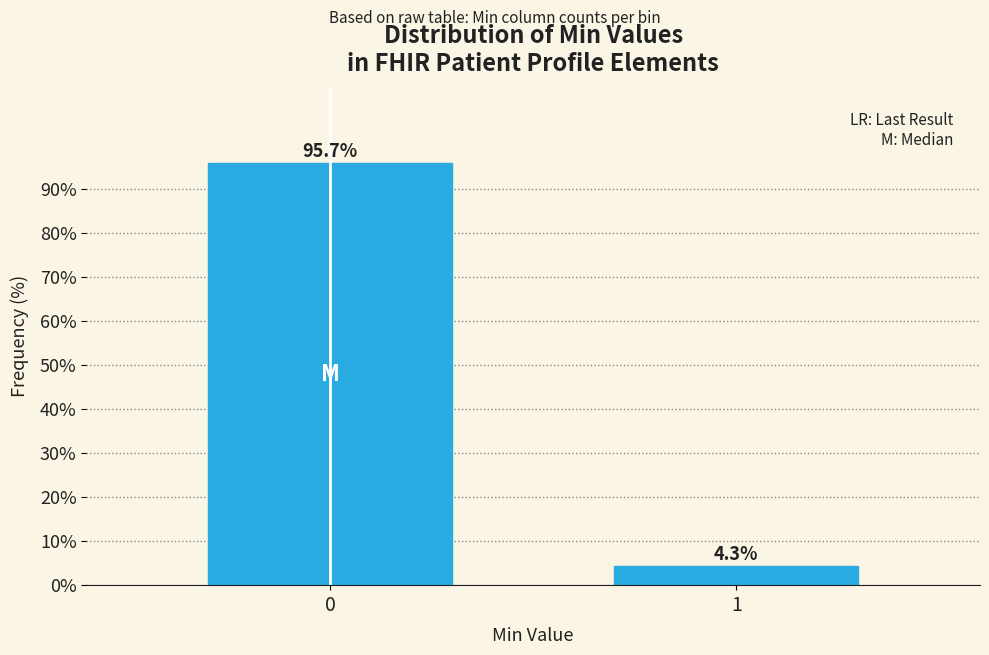

Reading right to left, extract all data points from this chart.

4.3	95.7